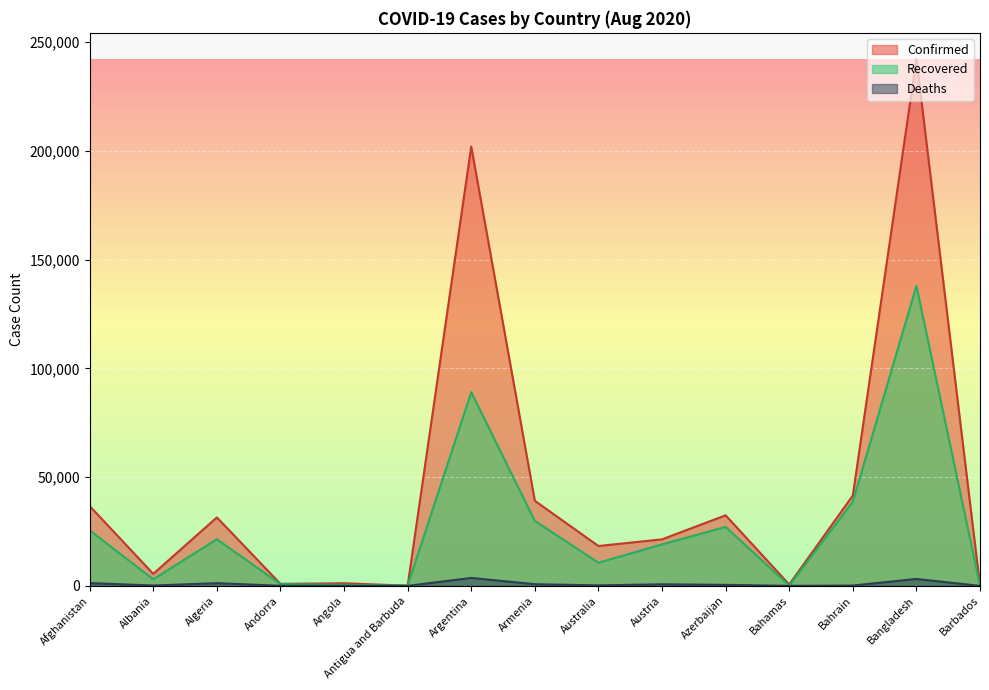

True or false: Deaths and Recovered cross at least once.

False